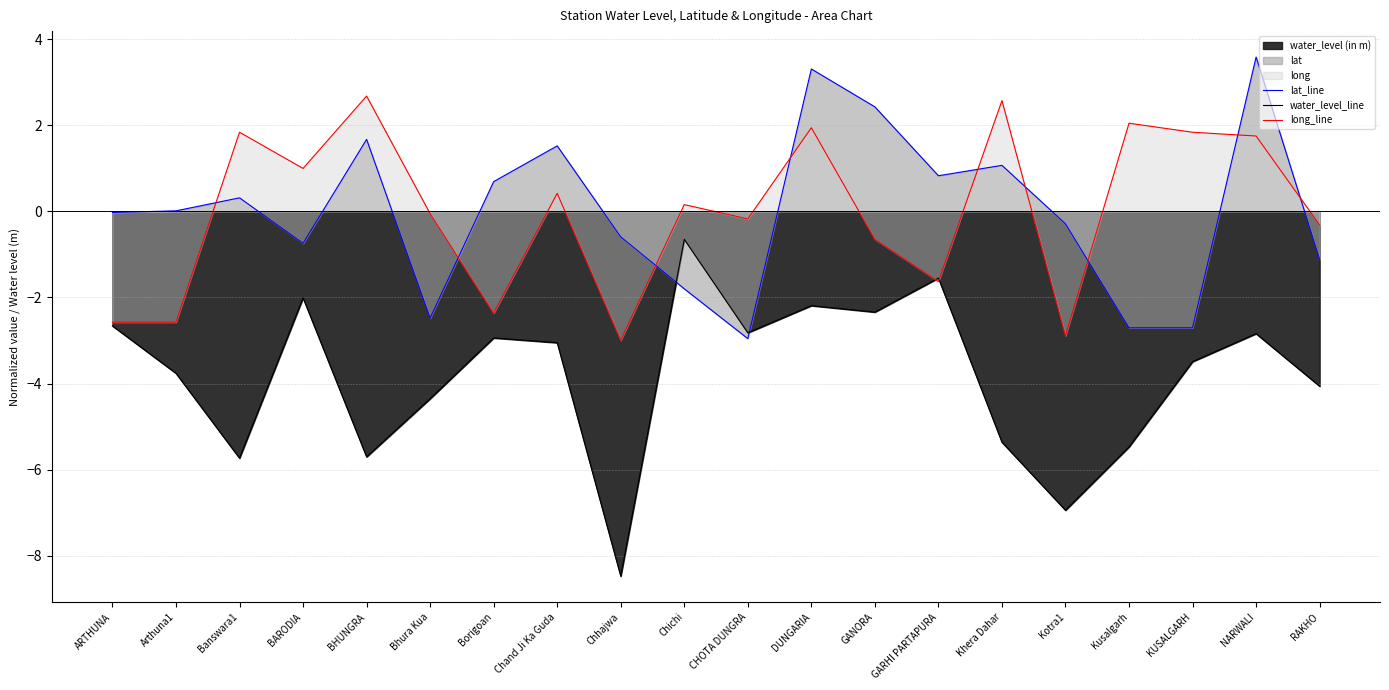

What is the difference between the long_line values at GANORA and CHOTA DUNGRA?

0.5